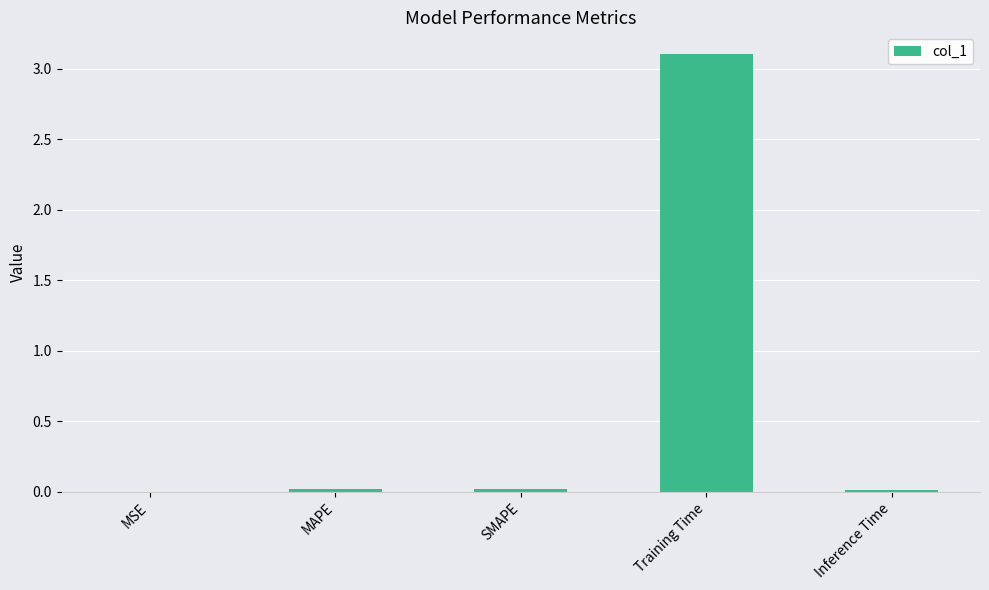

Does the chart contain stacked bars?

No